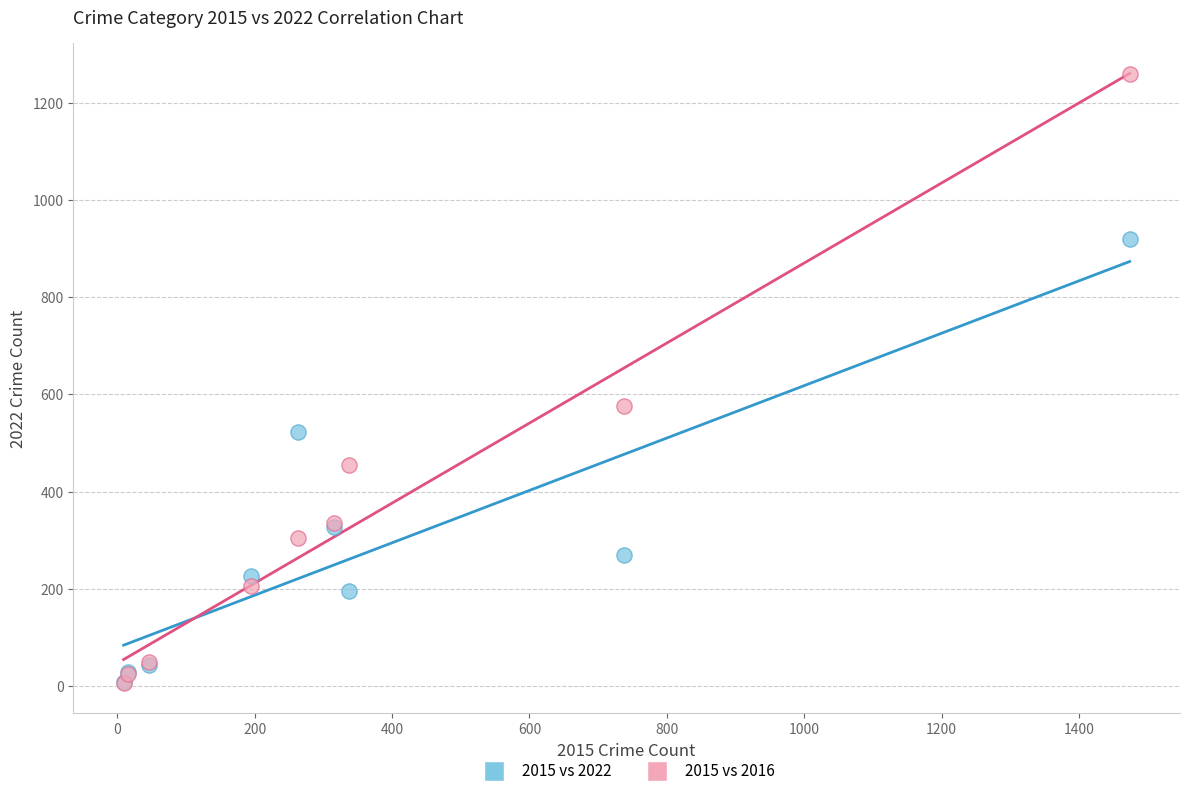

Which series contains the highest Y value?

2015 vs 2016